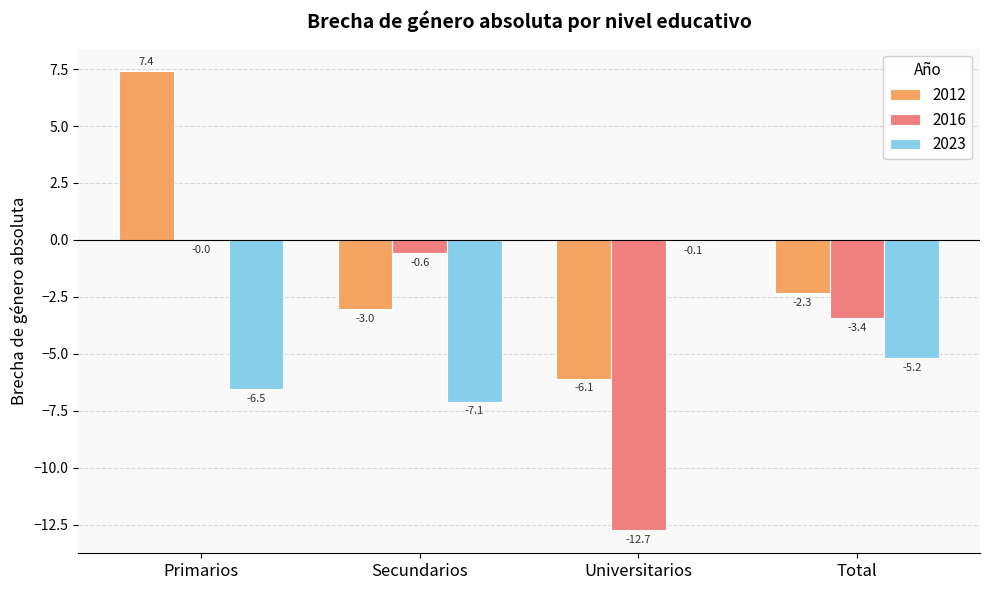

What is the total value across all series at Universitarios?

-18.9